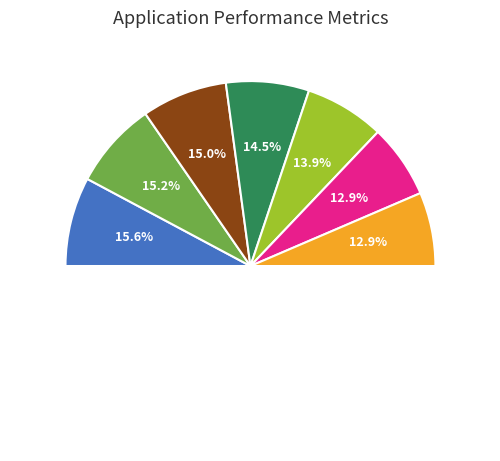

True or false: Lucas Rodrigo Thomas accounts for 15% of the total.

True